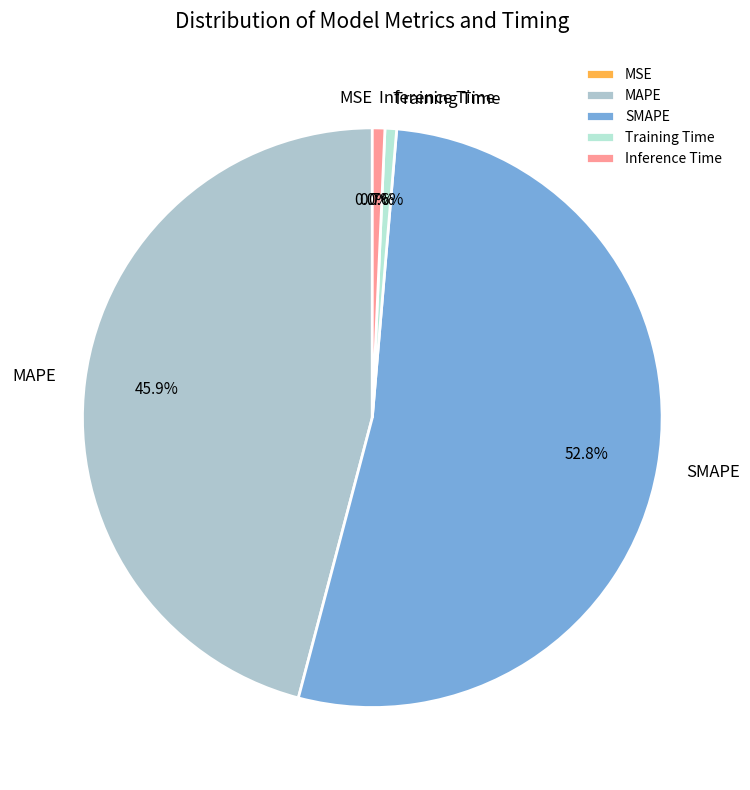

Approximately how many times larger is the value at MAPE compared to SMAPE?

0.9